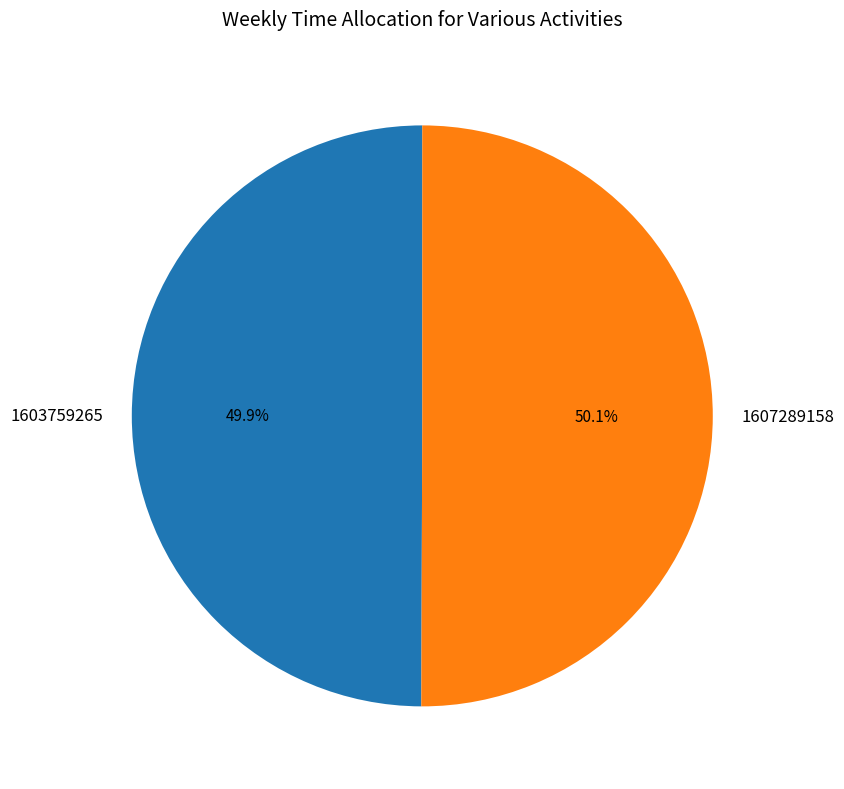

Does any single category account for the majority?

Yes